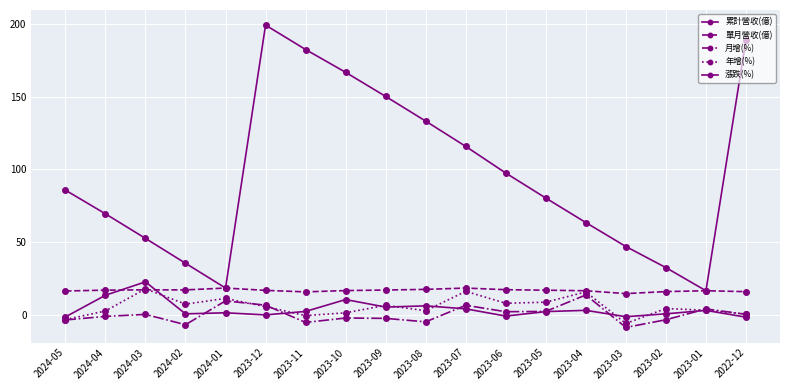

How many lines are shown in the chart?

5